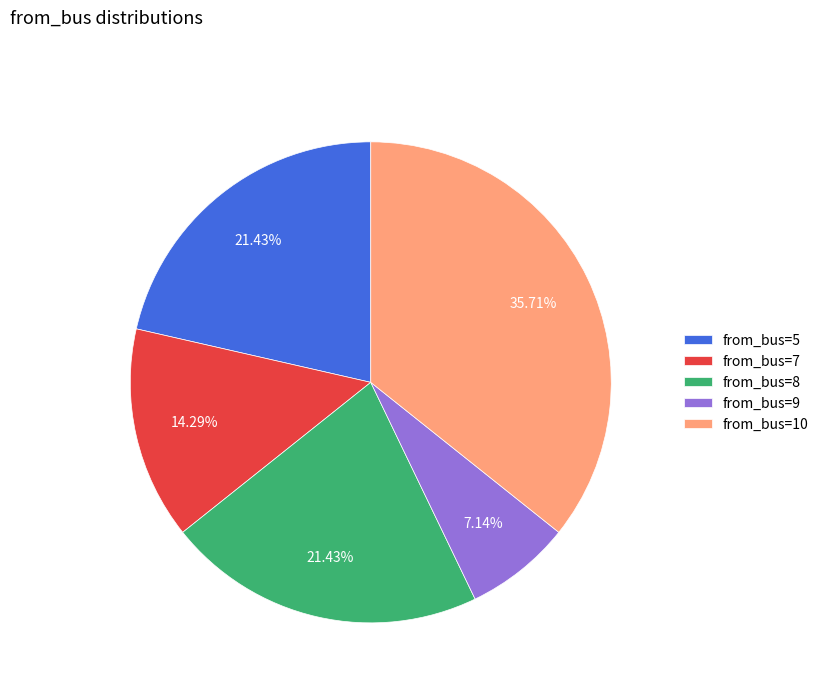

Combined, do from_bus=8 and from_bus=9 account for over 50%?

No